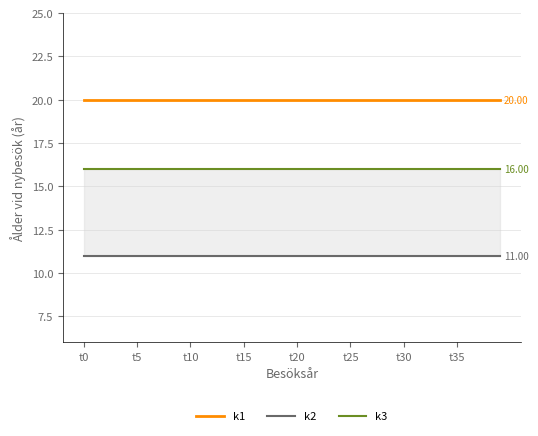

True or false: k1 and k2 cross at least once.

False